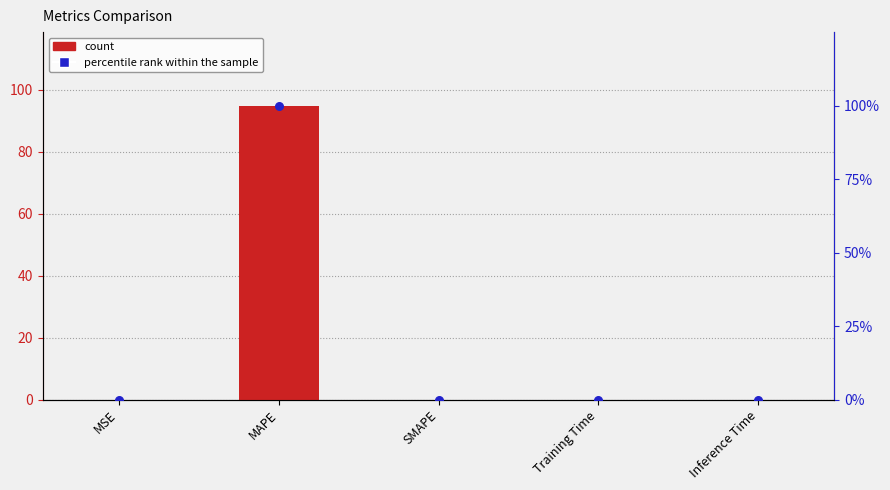

Which series has the largest total across all categories?

percentile rank within the sample